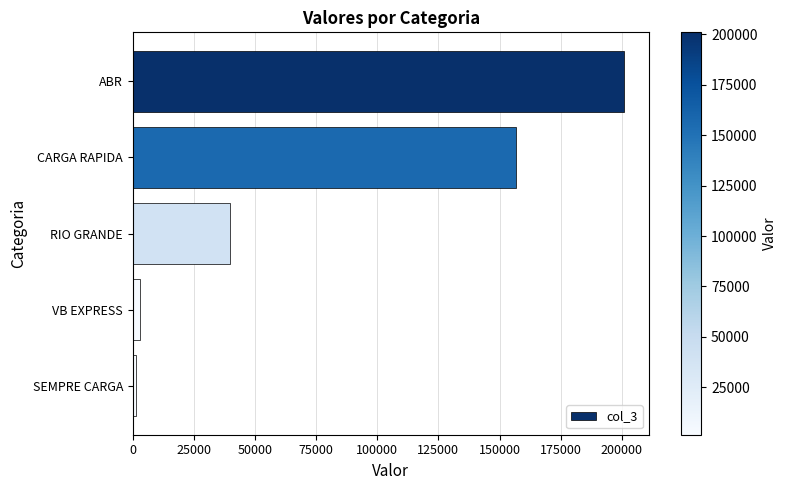

The value at ABR is 300639.3. True or false?

False